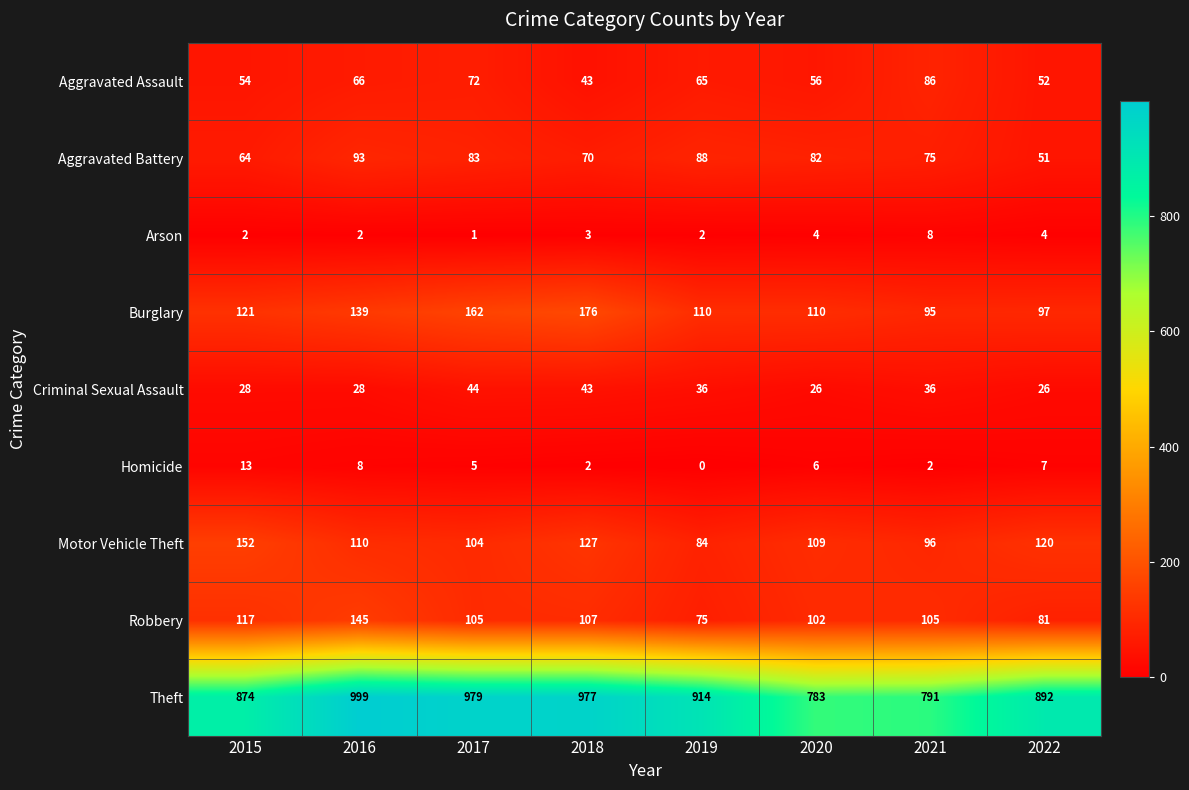

At which category is the sum across all series the highest?

2016